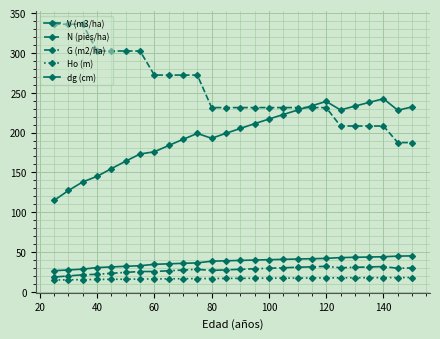

True or false: V (m3/ha) and G (m2/ha) intersect in this chart.

False